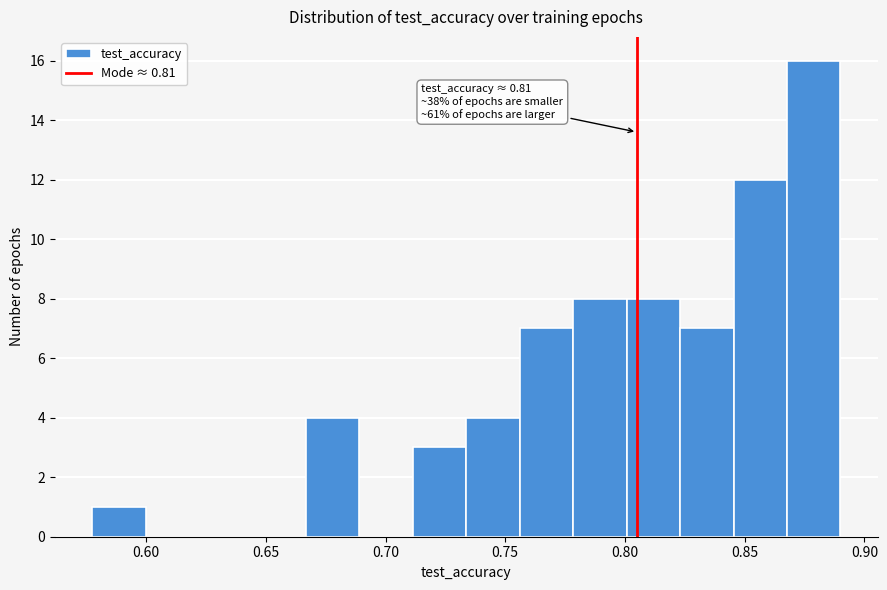

Which range on the x-axis has the tallest bar?

0.870 to 0.890